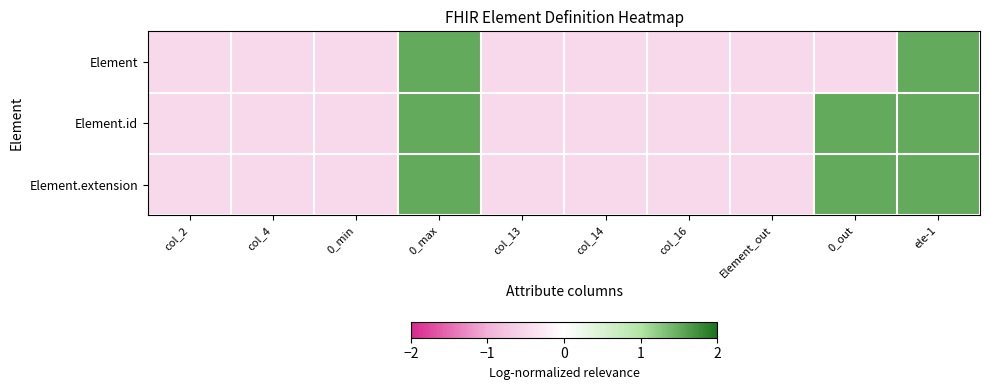

Reading left to right, list all the values displayed in this chart.

Element: col_2=-0.5	col_4=-0.5	0_min=-0.5	0_max=1.5	col_13=-0.5	col_14=-0.5	col_16=-0.5	Element_out=-0.5	0_out=-0.5	ele-1=1.5
Element.id: col_2=-0.5	col_4=-0.5	0_min=-0.5	0_max=1.5	col_13=-0.5	col_14=-0.5	col_16=-0.5	Element_out=-0.5	0_out=1.5	ele-1=1.5
Element.extension: col_2=-0.5	col_4=-0.5	0_min=-0.5	0_max=1.5	col_13=-0.5	col_14=-0.5	col_16=-0.5	Element_out=-0.5	0_out=1.5	ele-1=1.5